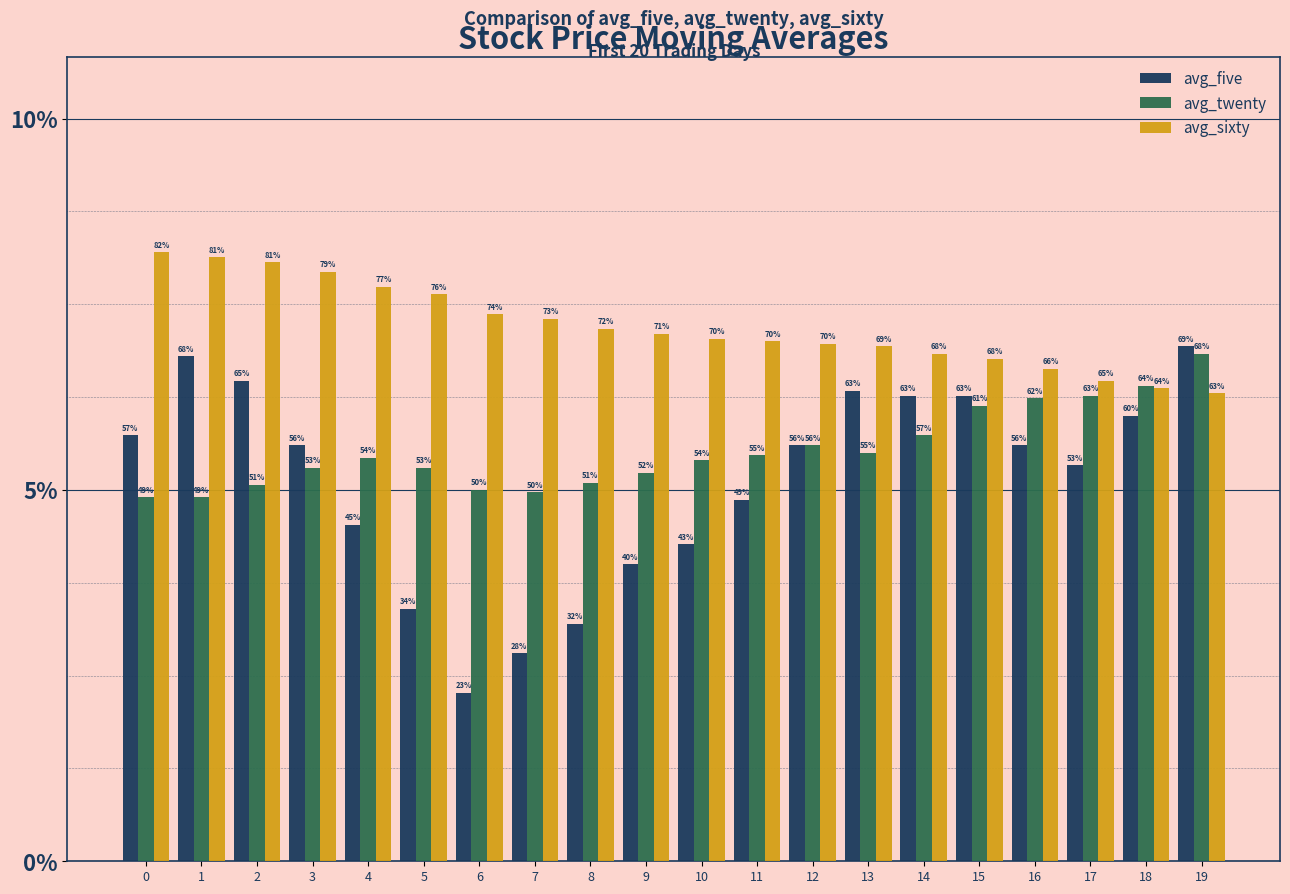

What are all the series names shown in the legend?

avg_five, avg_twenty, avg_sixty